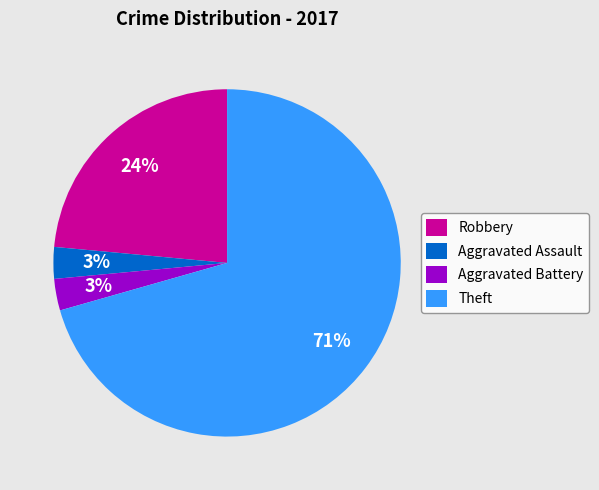

How many segments does this pie chart have?

4